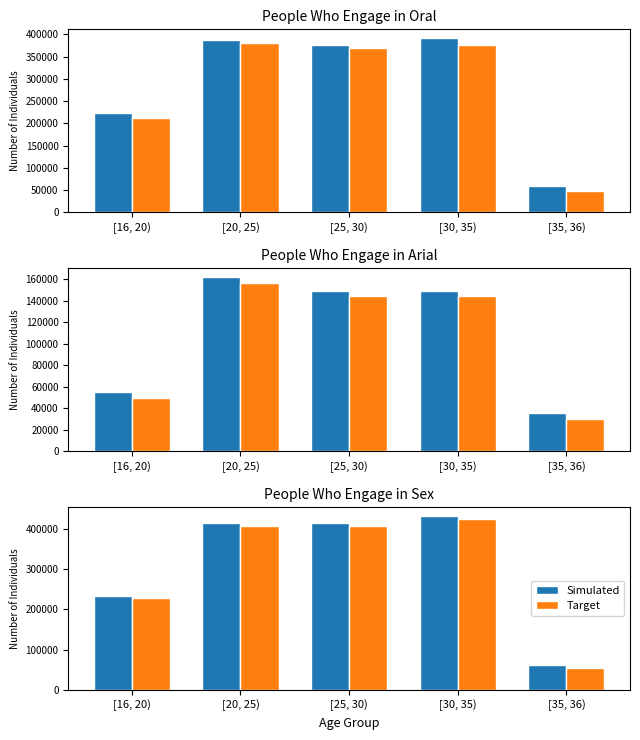

The Target series shows 115756 at [16, 20). True or false?

False